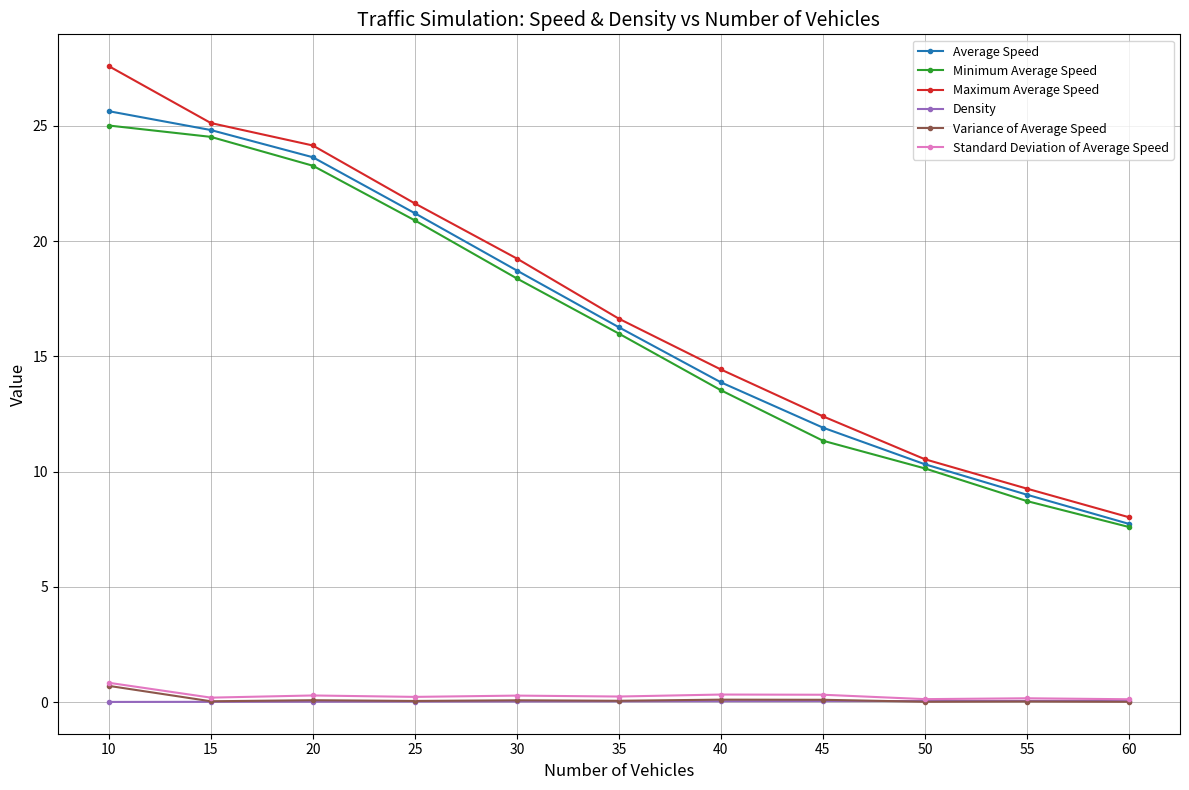

True or false: Standard Deviation of Average Speed has more than 0 points higher than both neighbors.

True